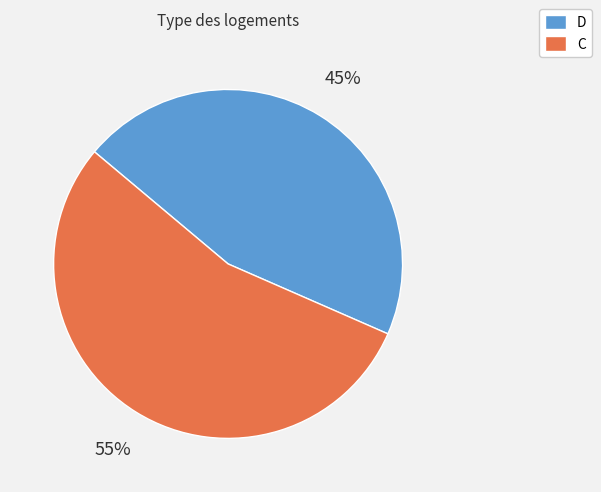

How many slices are in this pie chart?

2